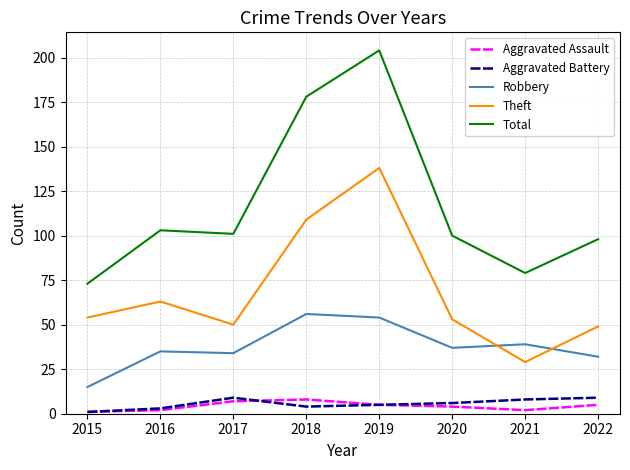

What is the spread (max minus min) of values at 2022?

93